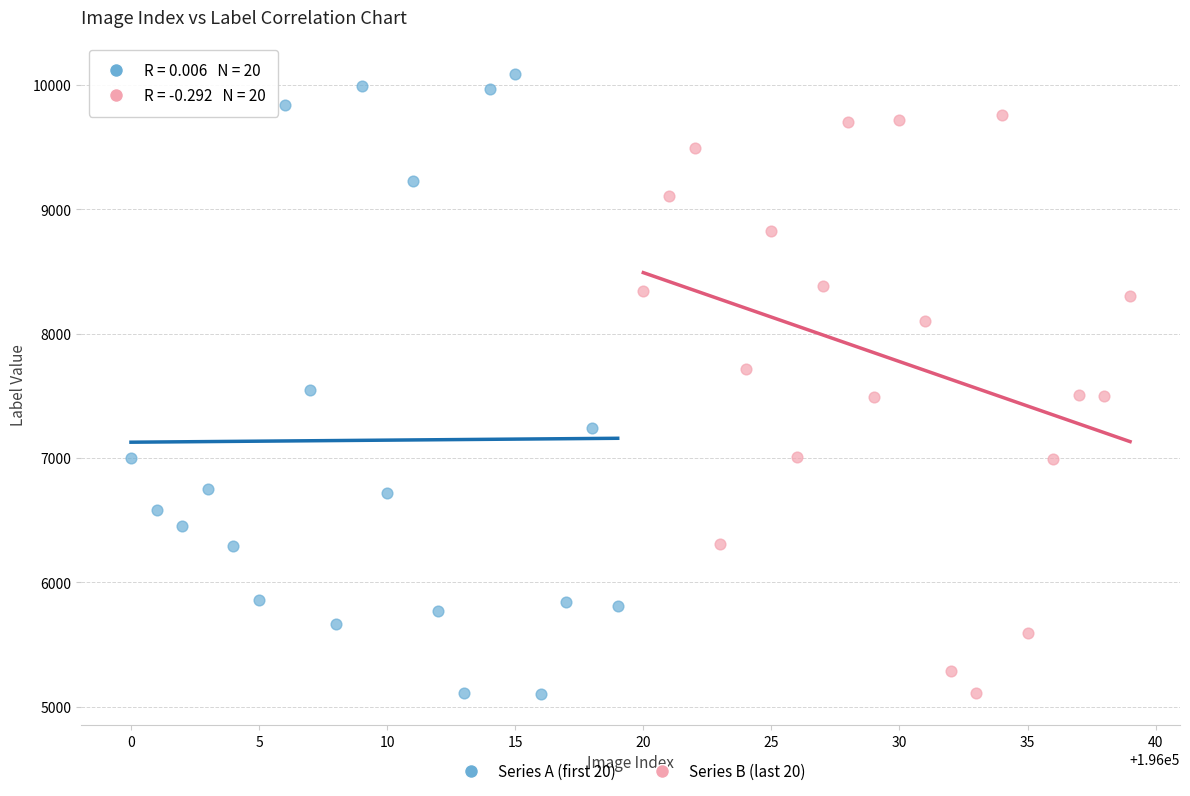

Which series has the widest spread of Y values?

Series A (first 20)